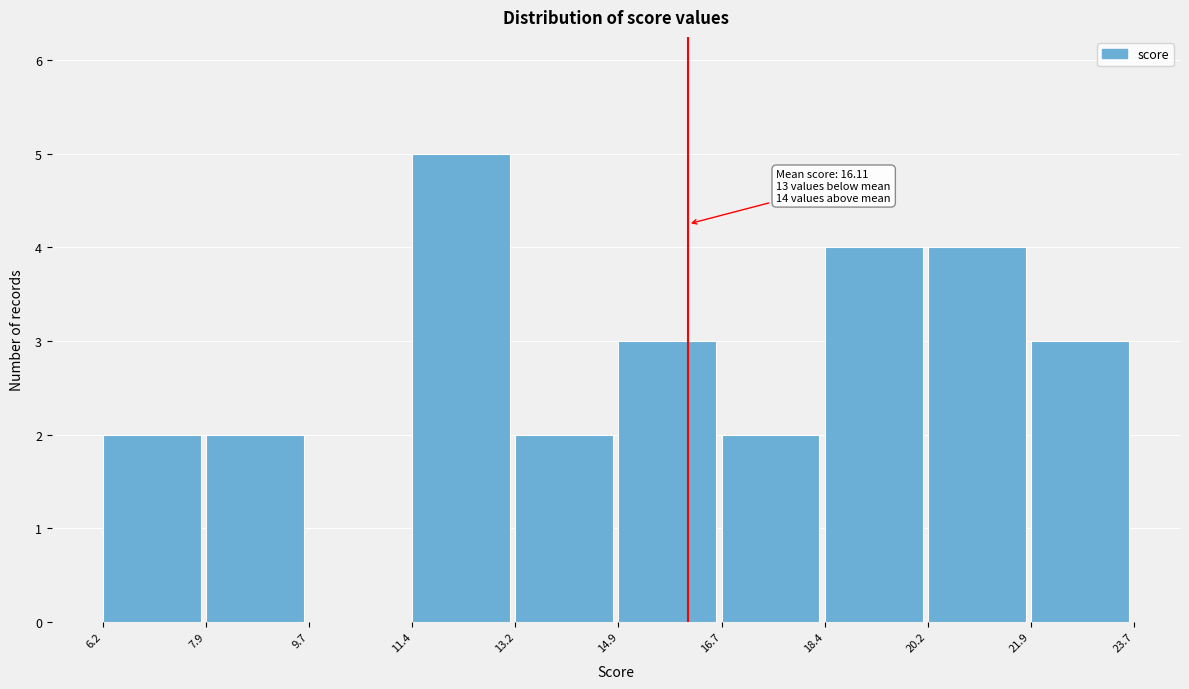

Over which range of the x-axis is the bar tallest?

11.4 to 13.2